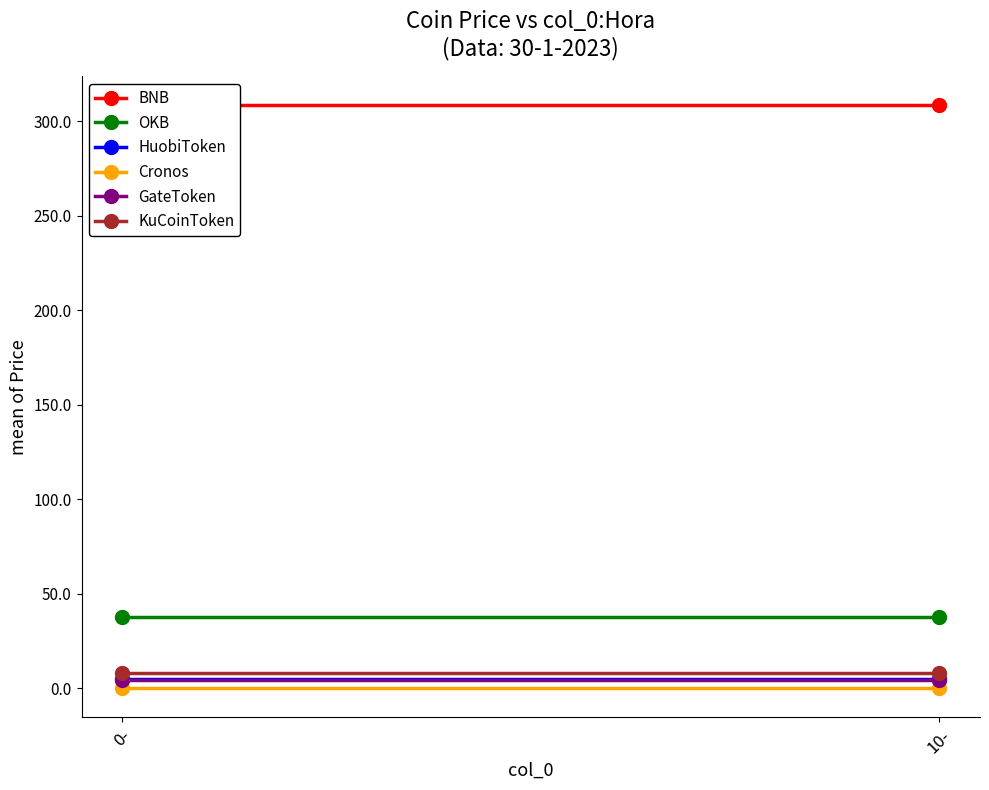

What is the label of the 1st point from the right?

10-